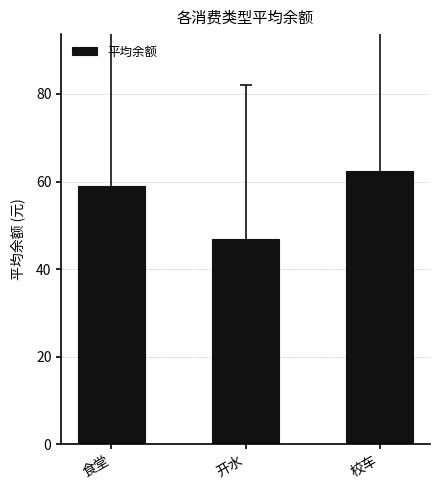

What is the ratio of the value at 校车 to the value at 食堂?

1.1